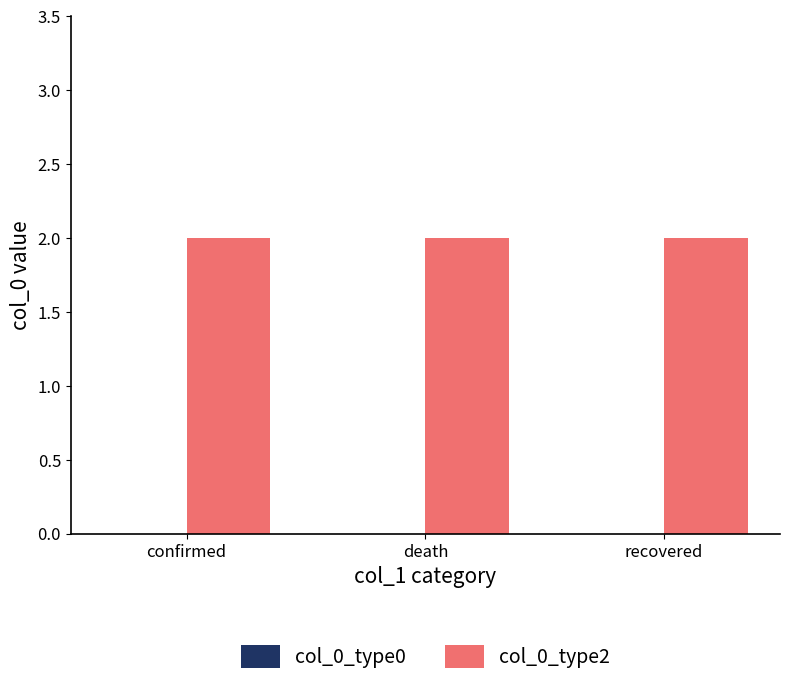

At which category does the chart reach its minimum across all series?

confirmed